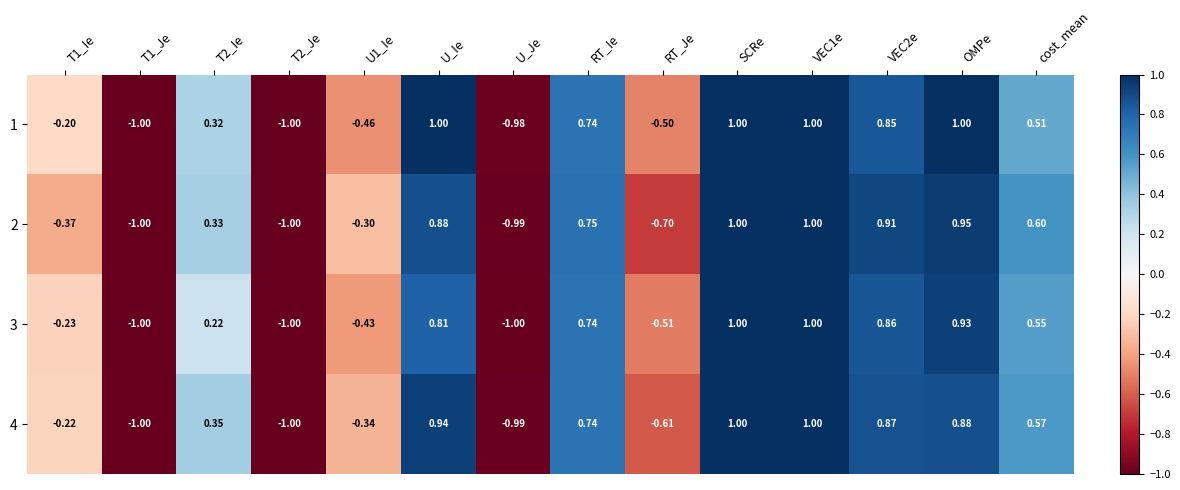

At how many categories does at least one series exceed 0?

8